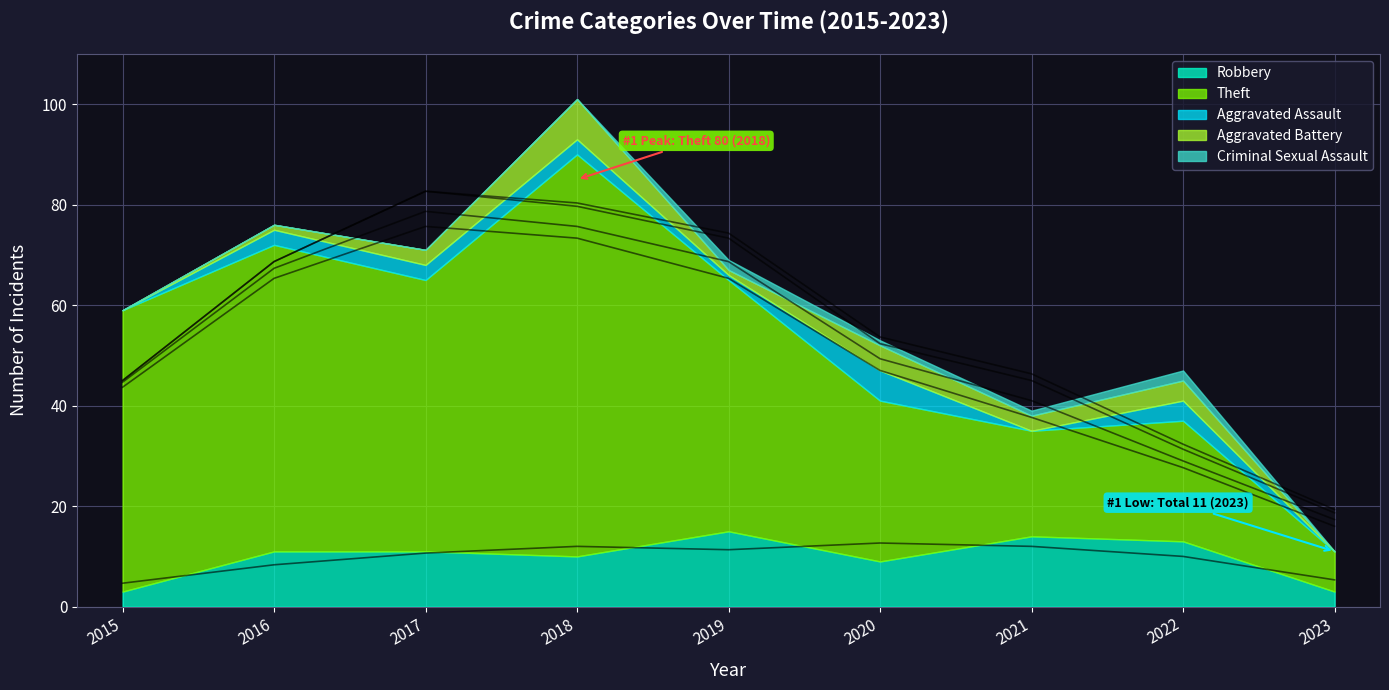

Reading left to right, what are all the values shown in this chart?

Robbery: 2015=3	2016=11	2017=11	2018=10	2019=15	2020=9	2021=14	2022=13	2023=3
Theft: 2015=56	2016=61	2017=54	2018=80	2019=50	2020=32	2021=21	2022=24	2023=8
Aggravated Assault: 2015=0	2016=3	2017=3	2018=3	2019=1	2020=6	2021=0	2022=4	2023=0
Aggravated Battery: 2015=0	2016=1	2017=3	2018=8	2019=1	2020=5	2021=3	2022=4	2023=0
Criminal Sexual Assault: 2015=0	2016=0	2017=0	2018=0	2019=2	2020=1	2021=1	2022=2	2023=0